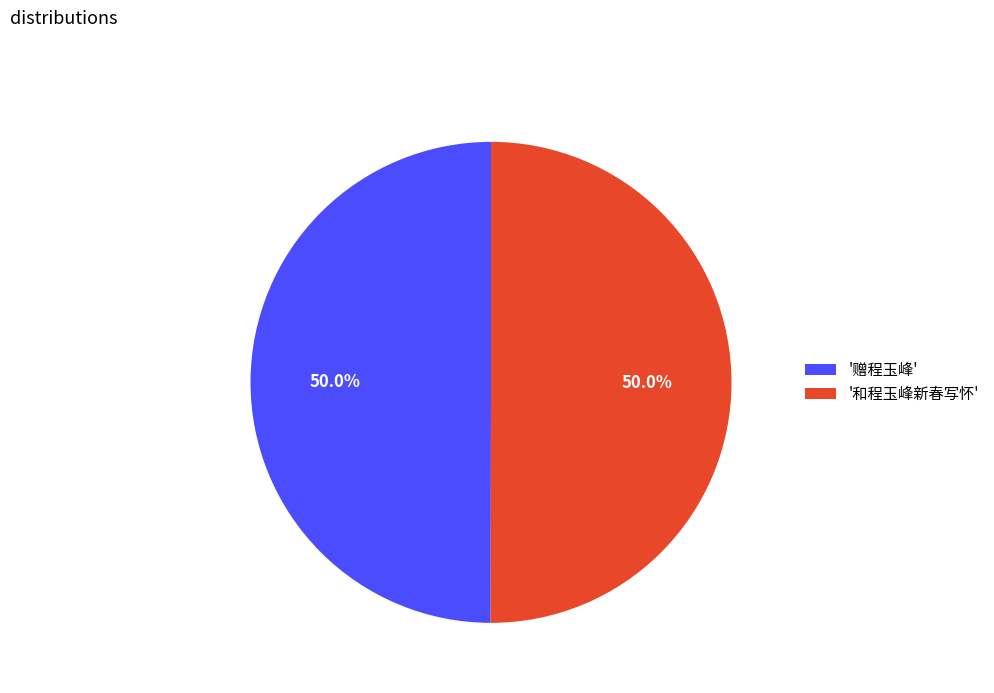

Approximately how many times larger is the value at '赠程玉峰' compared to '和程玉峰新春写怀'?

1.0